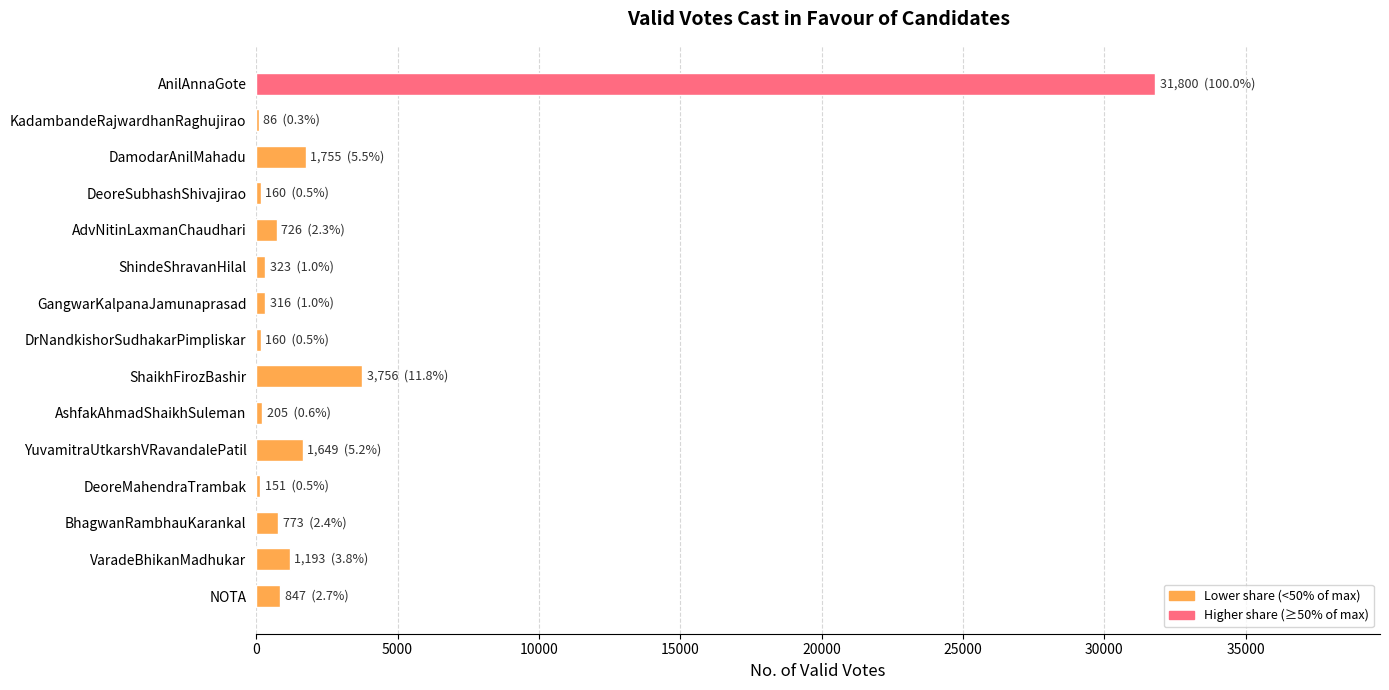

What is the greatest value displayed?

31800